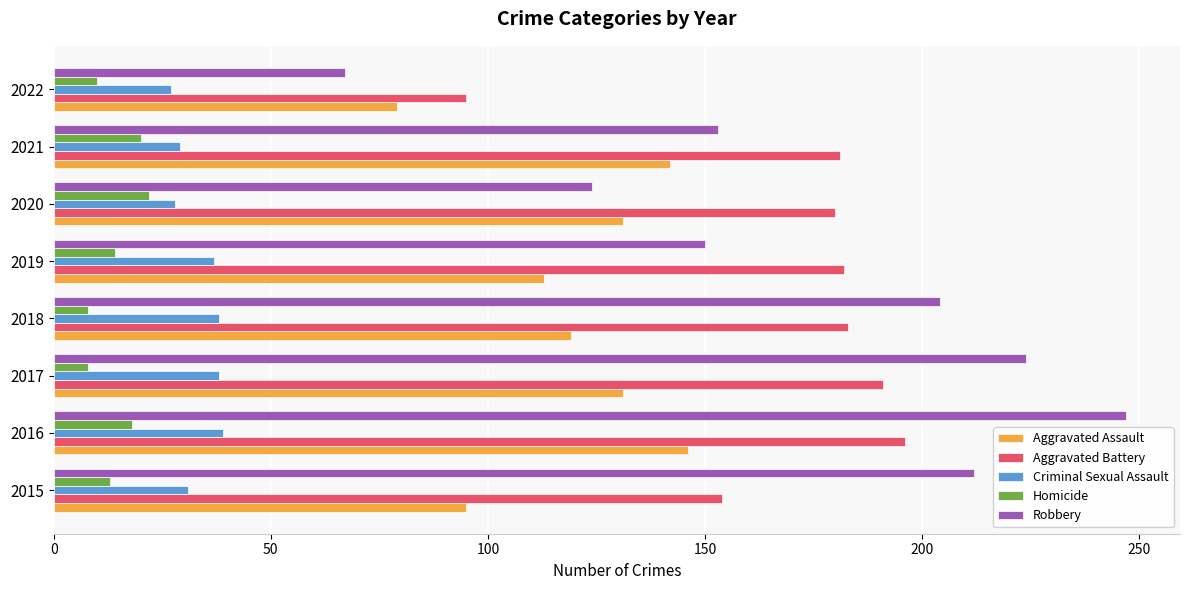

How many data points in Homicide are less than 14?

4